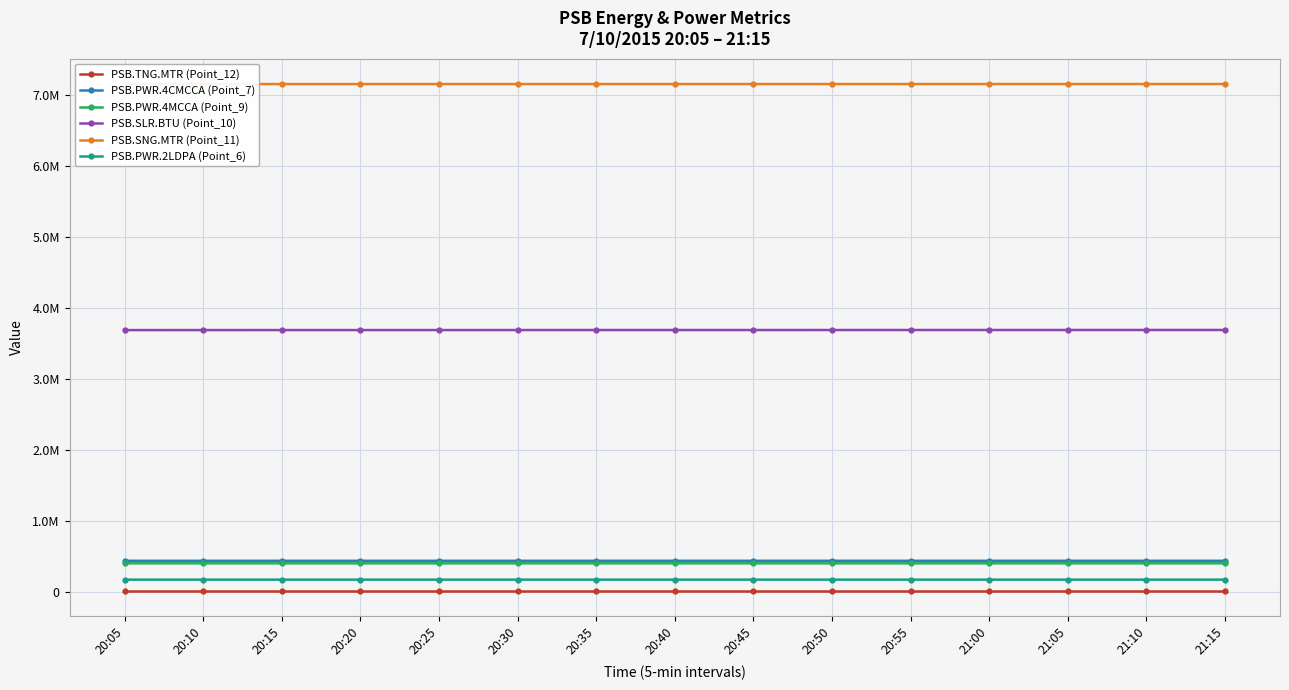

At which label is PSB.PWR.2LDPA (Point_6) closest to 175187?

20:30